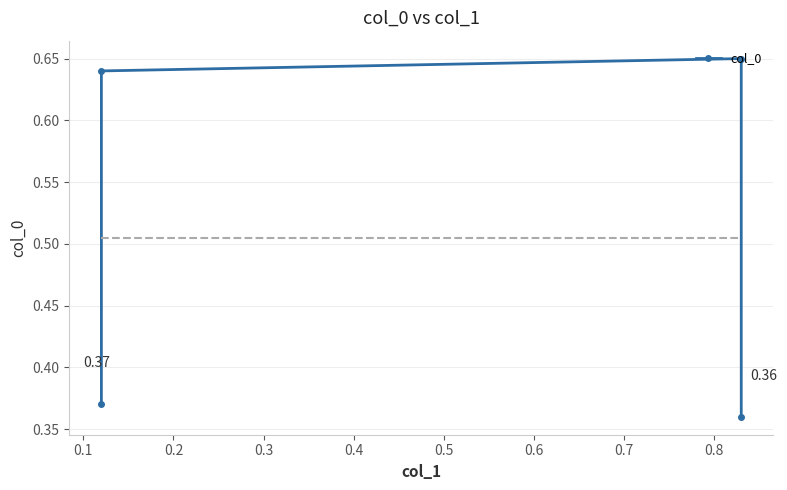

What is the sum of the values at 0.3 and 0.1?

1.0